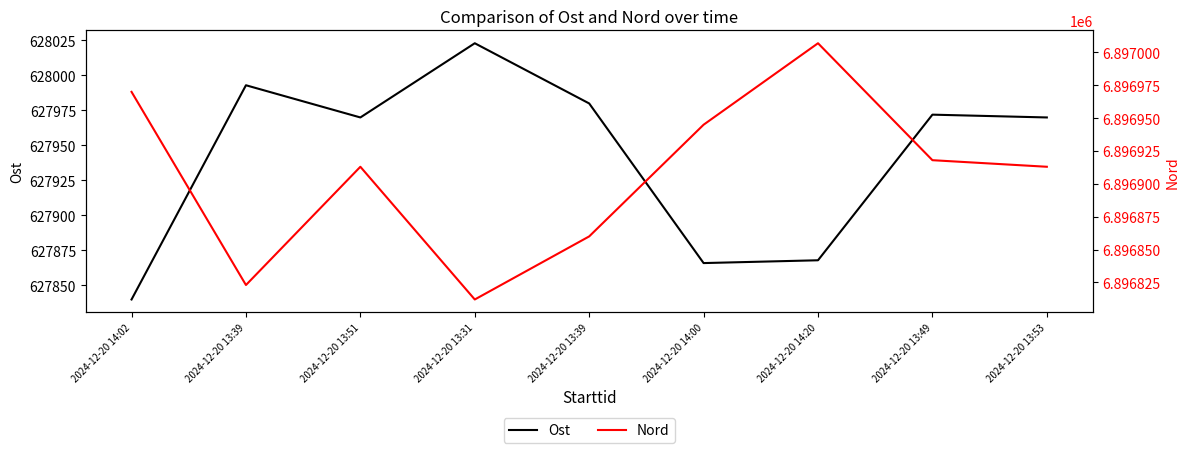

How many data points in Nord are above 6896913?

4